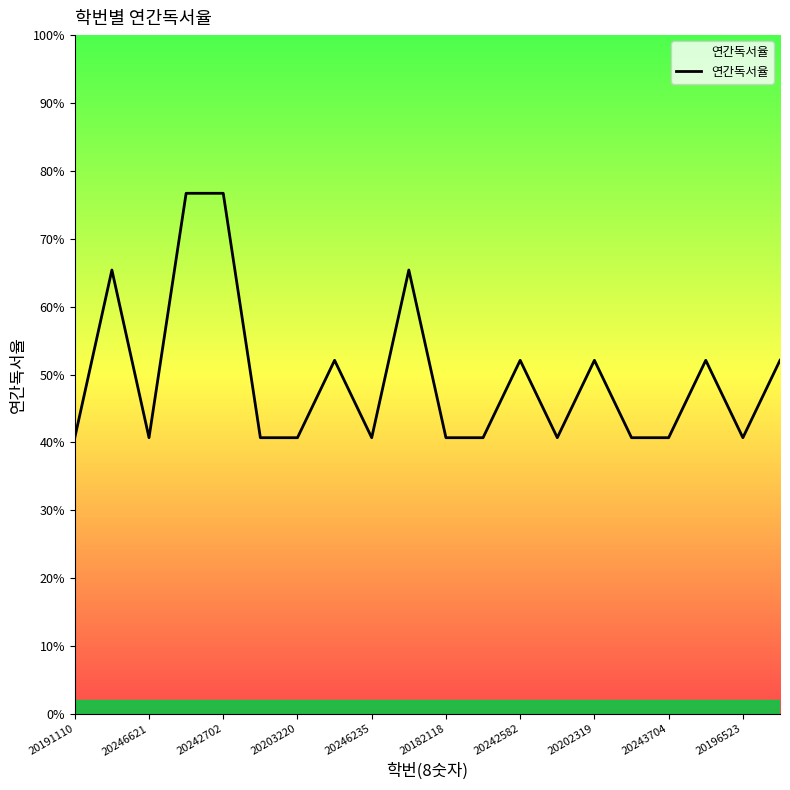

Does the chart have visible grid lines?

No